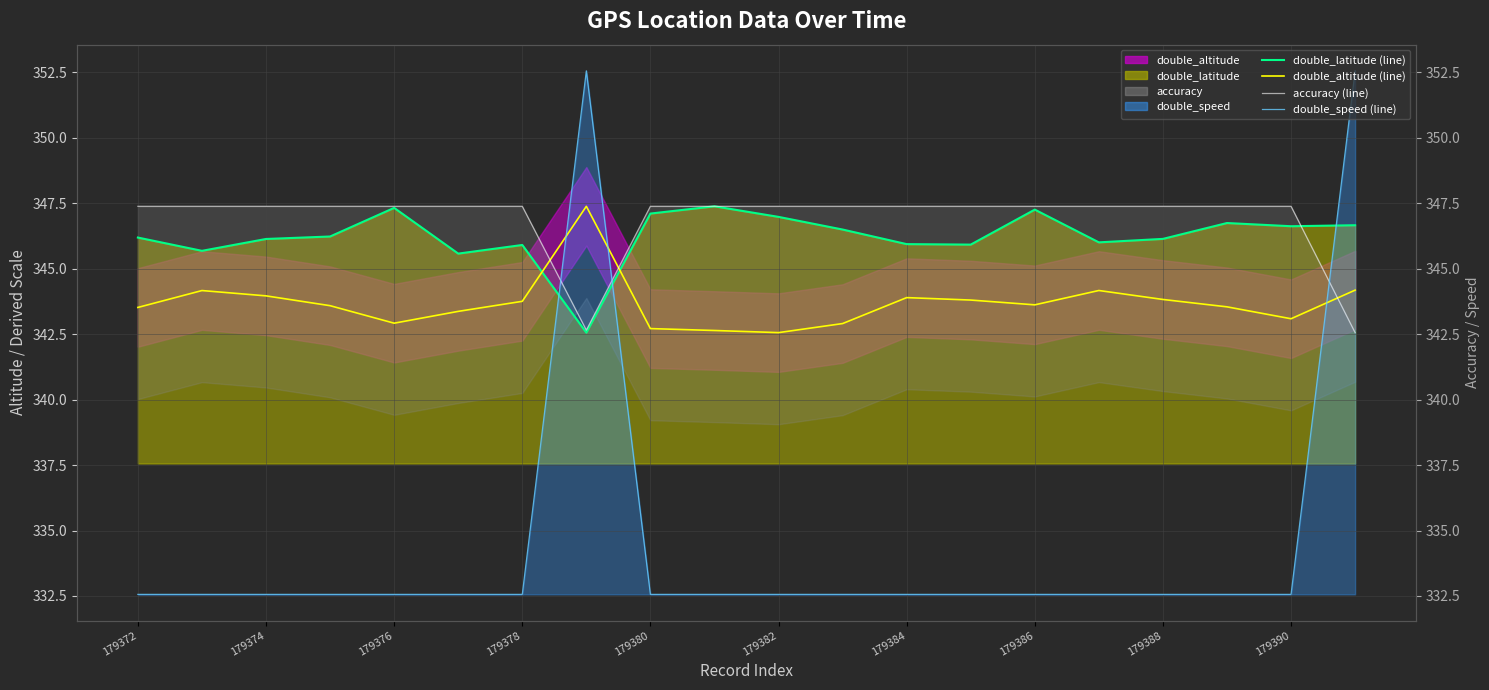

Rank the series at 15 from highest to lowest value.

accuracy (line), double_latitude (line), double_altitude (line), double_speed (line)